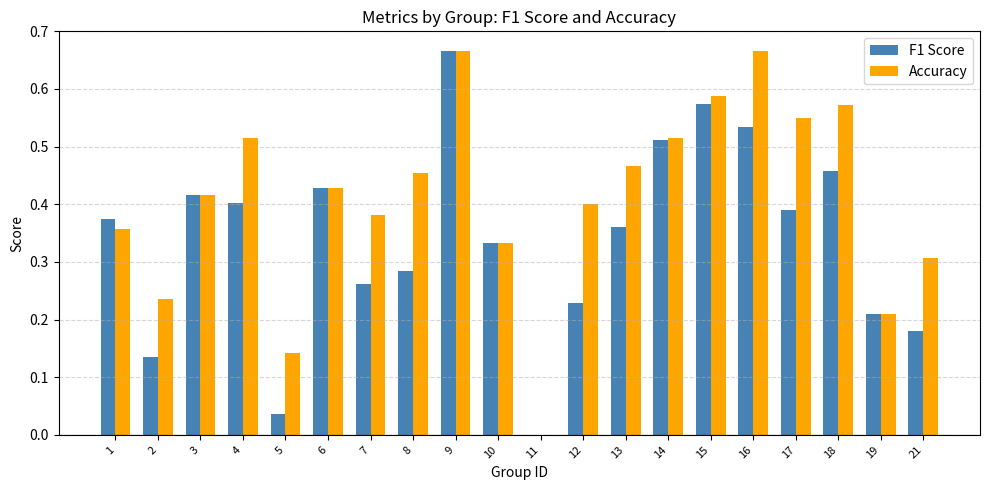

Which series has the largest total across all categories?

Accuracy